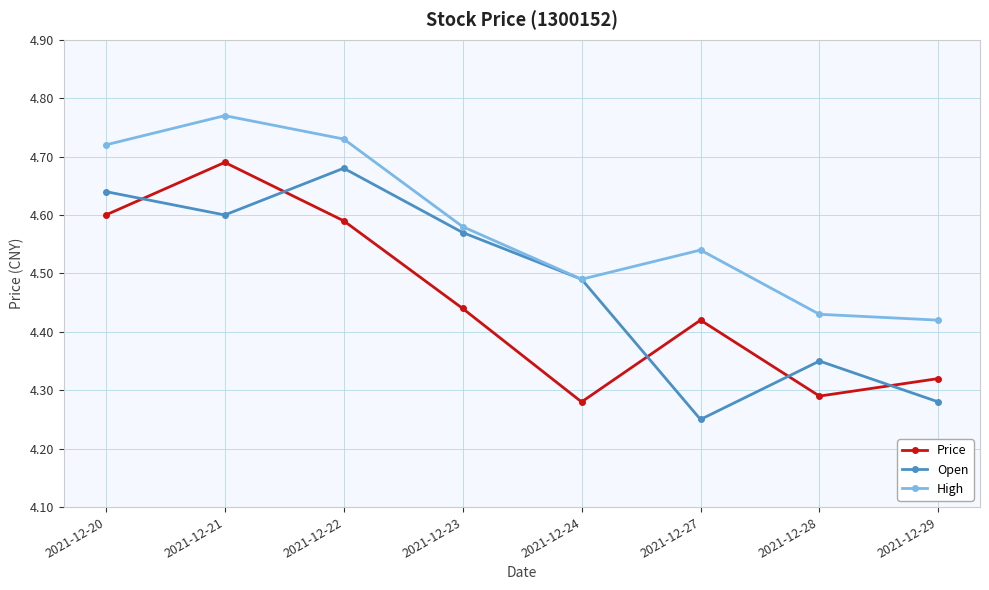

The Open series shows 7.6 at 2021-12-21. True or false?

False